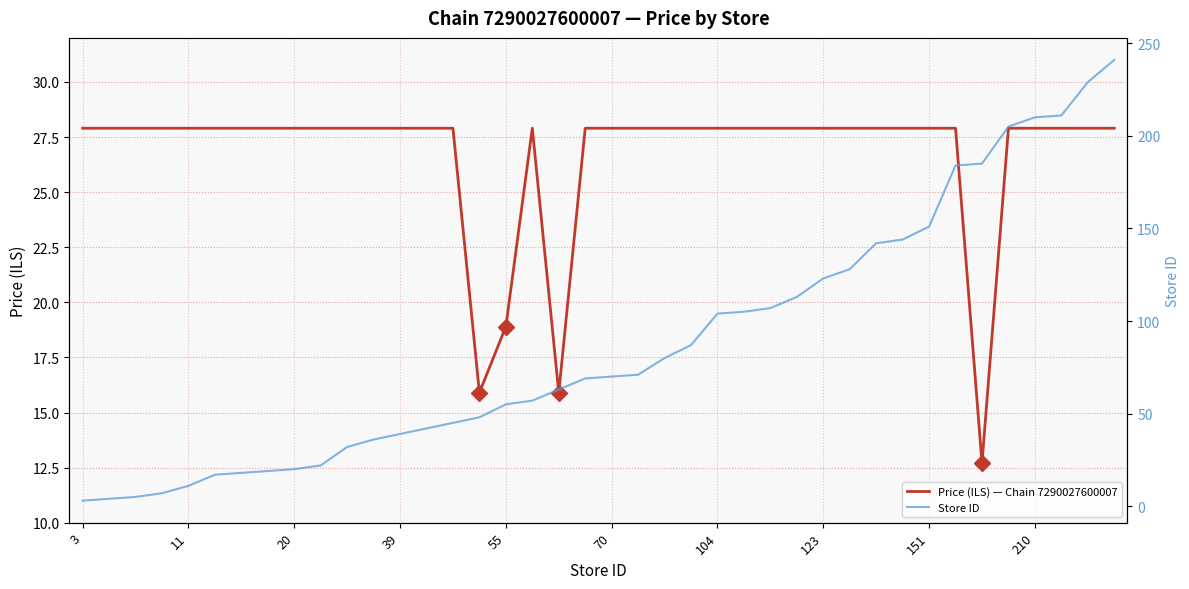

Between 13 and 15, which series saw the biggest shift?

Price (ILS) — Chain 7290027600007